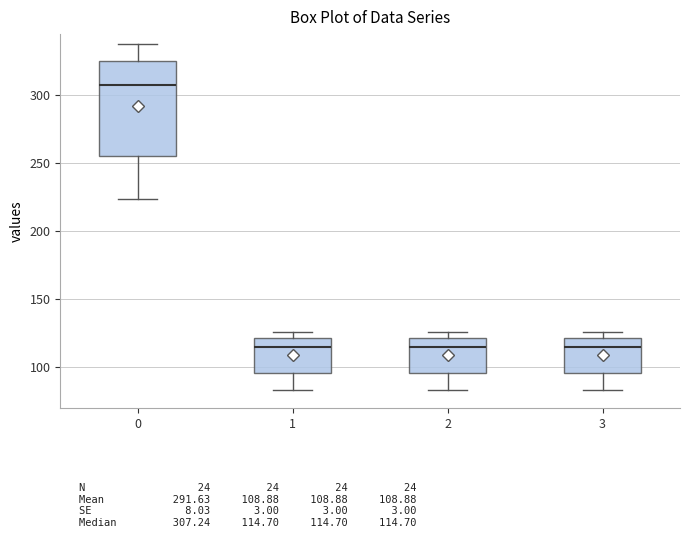

Reading left to right, read every box against the y-axis: the position of its median line, the range the box covers, and the ends of its whiskers. The values are not printed on the chart, so give them approximately, as read against the axis.

0: median 305, box 255 to 325, whiskers 225 to 335
1: median 115, box 95 to 120, whiskers 85 to 125
2: median 115, box 95 to 120, whiskers 85 to 125
3: median 115, box 95 to 120, whiskers 85 to 125